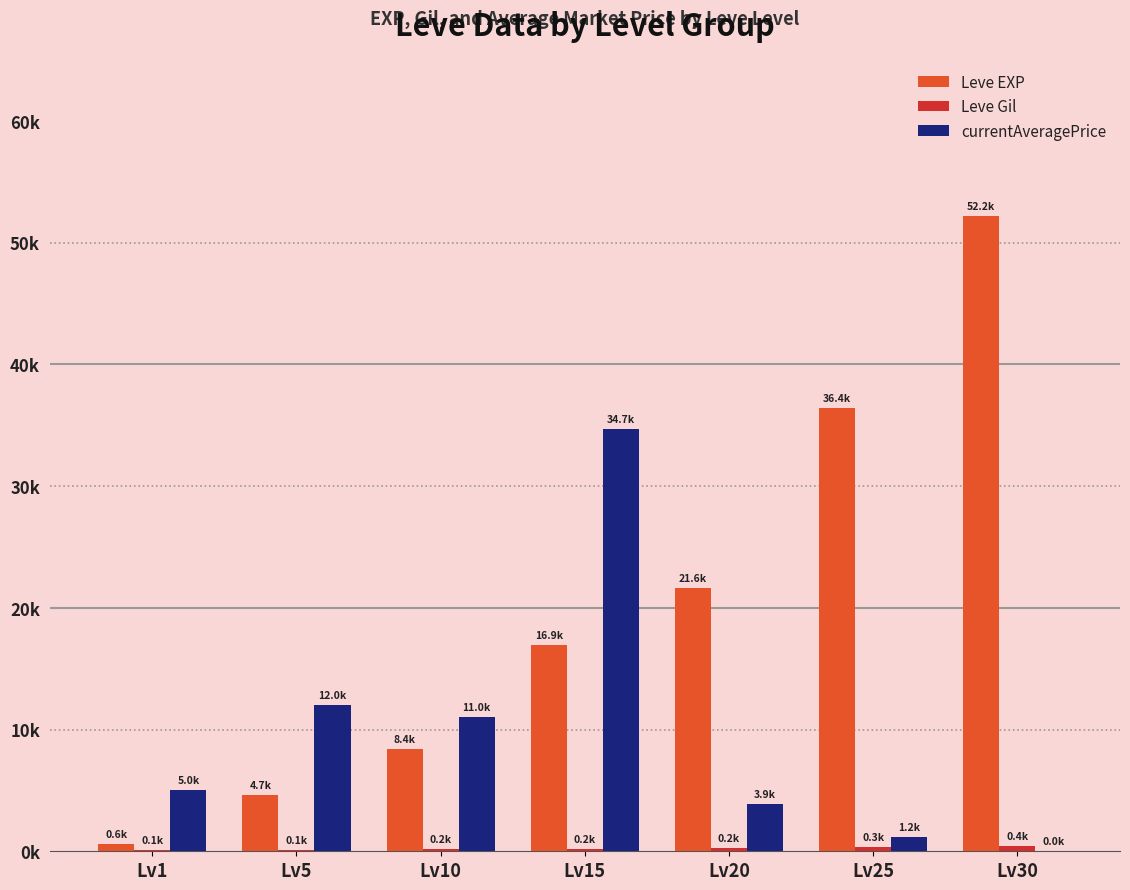

What is the maximum value for Leve Gil?

410